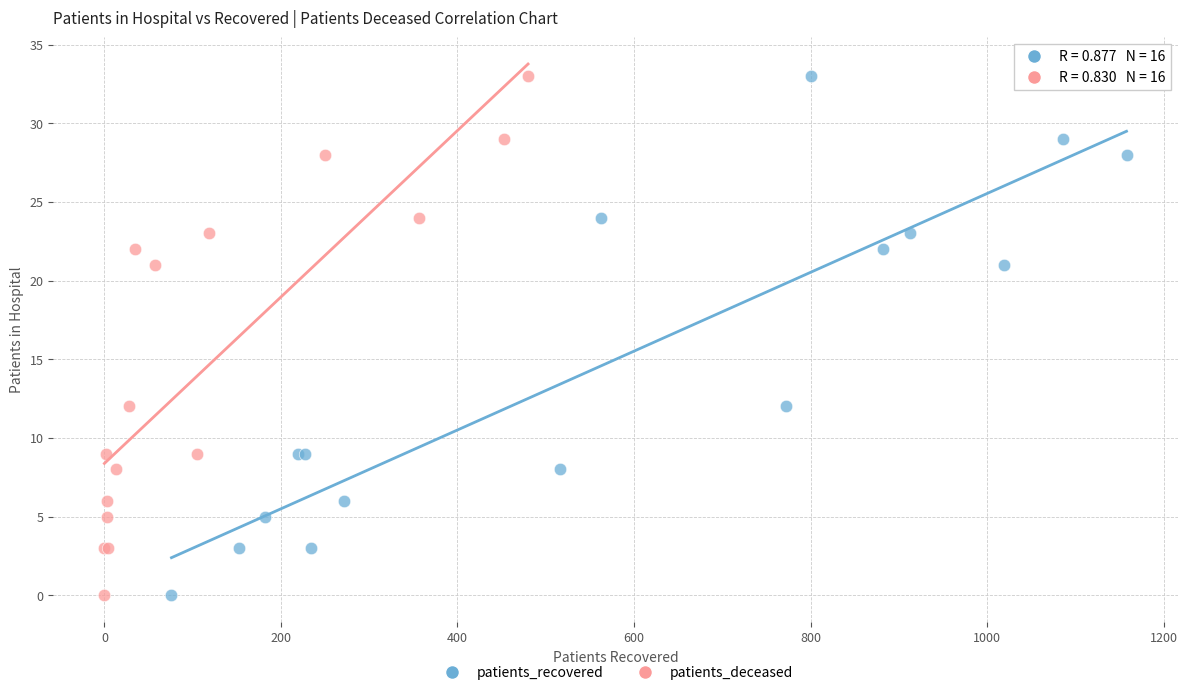

What are all the series names shown in the legend?

patients_recovered, patients_deceased